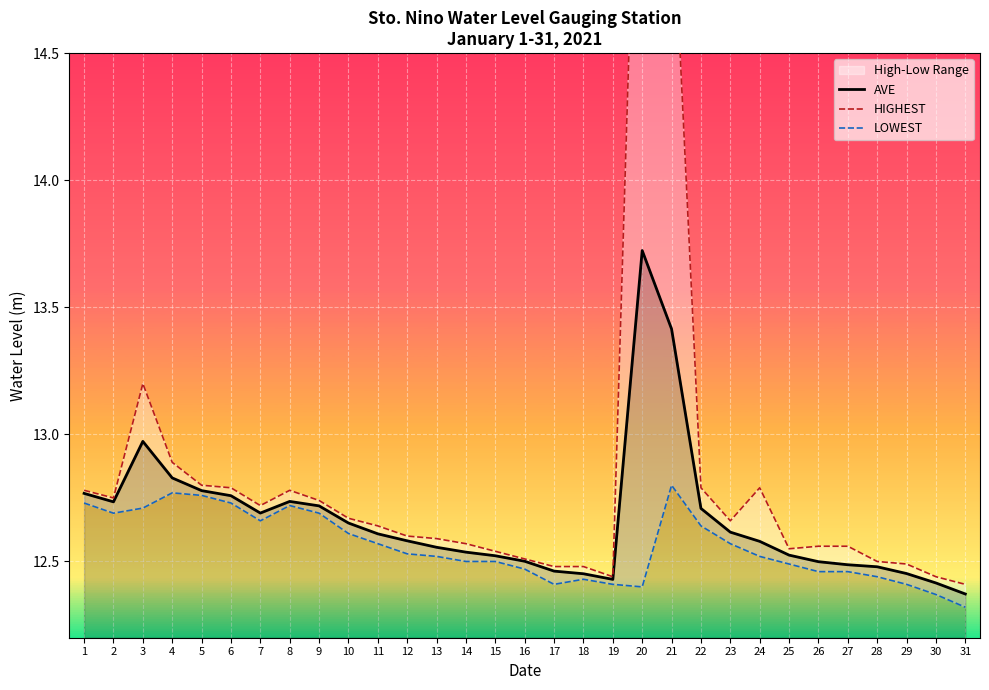

What is the lowest value of the LOWEST series?

12.3